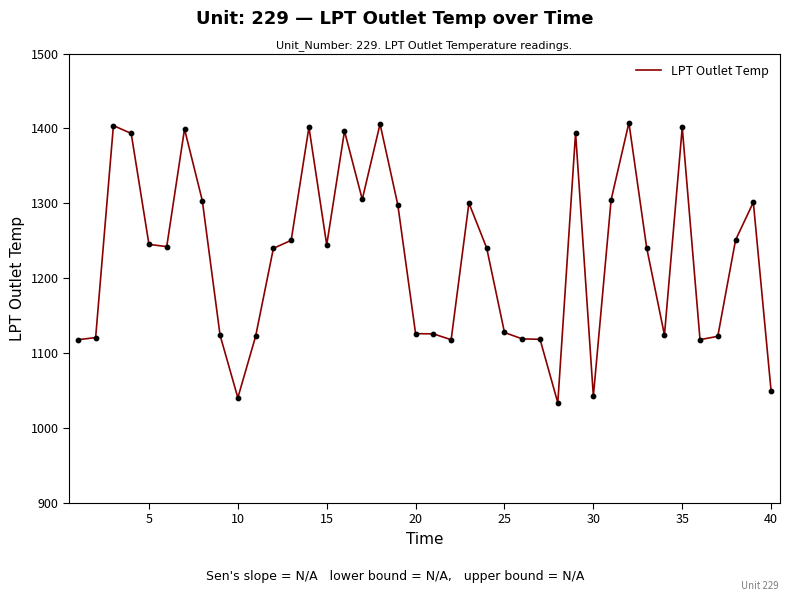

What is the minimum value shown in the chart?

1033.8